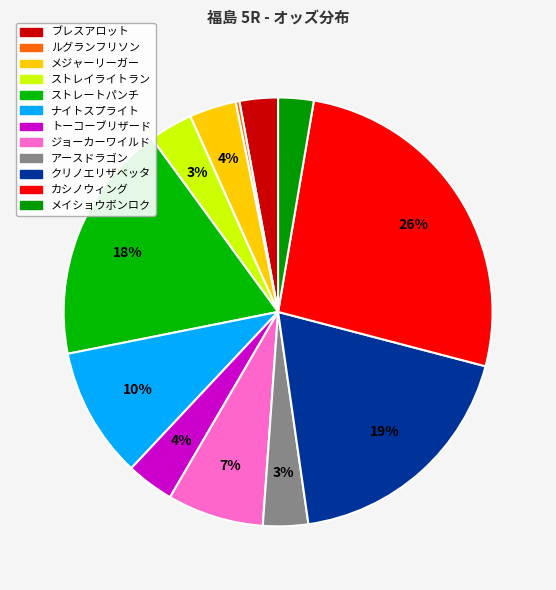

Combined, do カシノウィング and アースドラゴン account for over 50%?

No